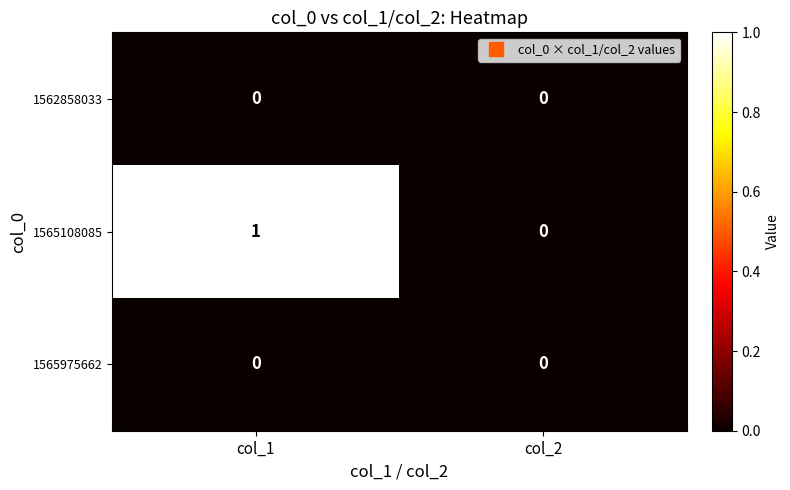

Where is 1565108085 nearest to the value 0?

col_2